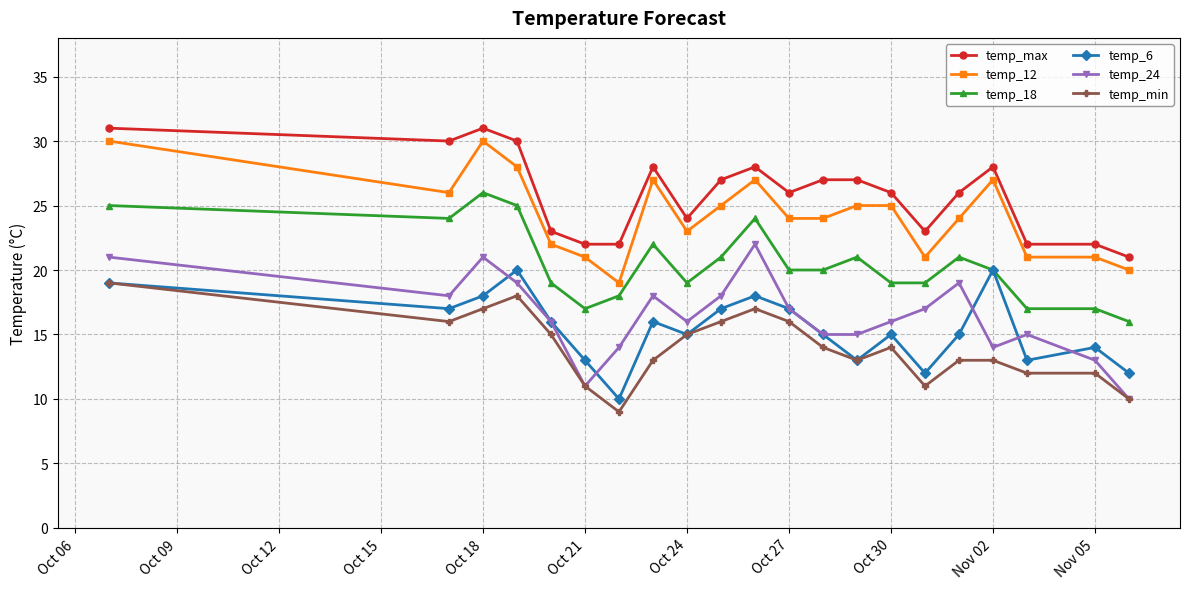

What is the maximum value for temp_6?

20